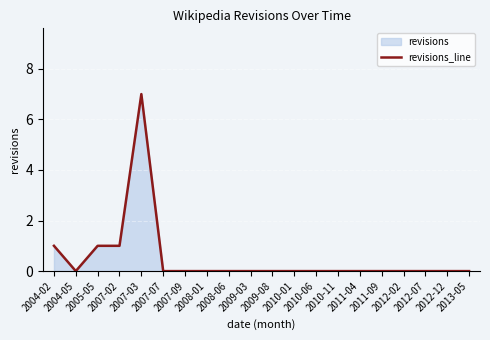

Count the number of categories in the chart.

20